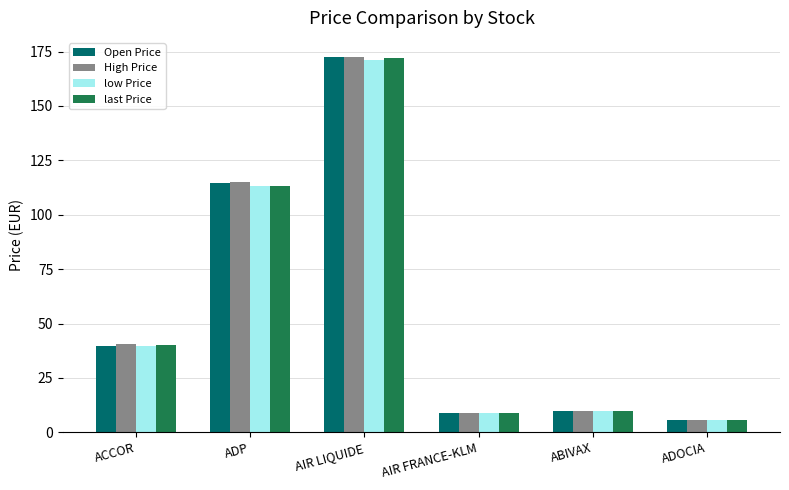

True or false: low Price has a value of 198.0 at ADP.

False